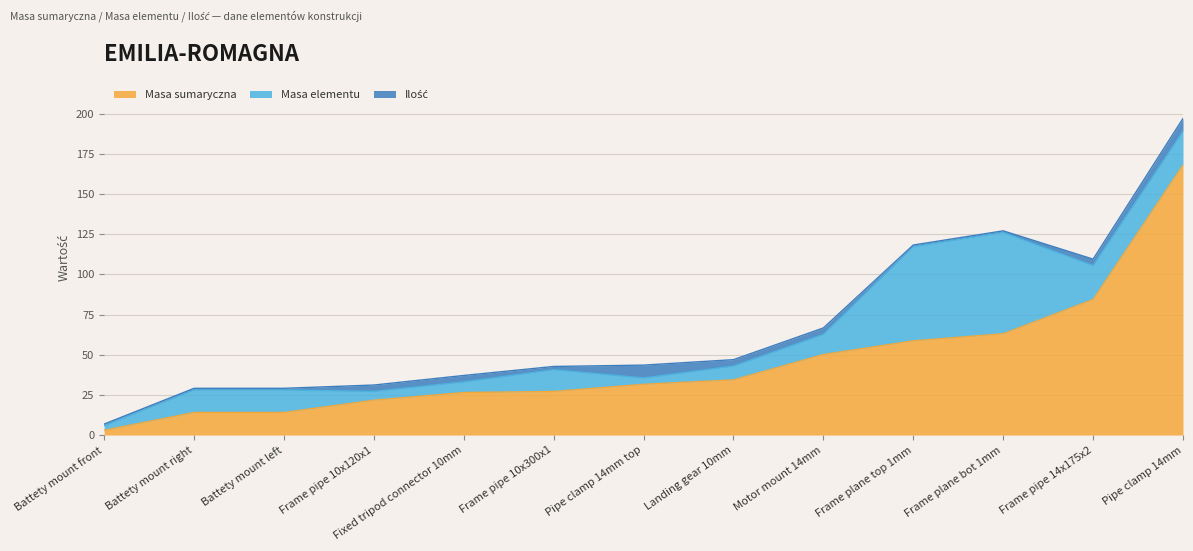

Rank the series by their average value, from highest to lowest.

Masa sumaryczna, Masa elementu, Ilość